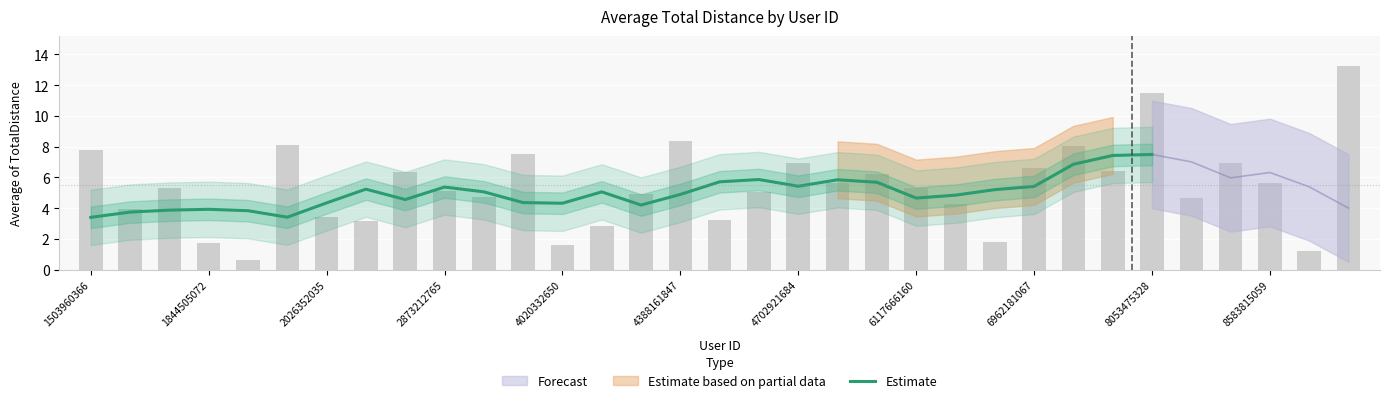

What is the highest value of the Estimate series?

7.5